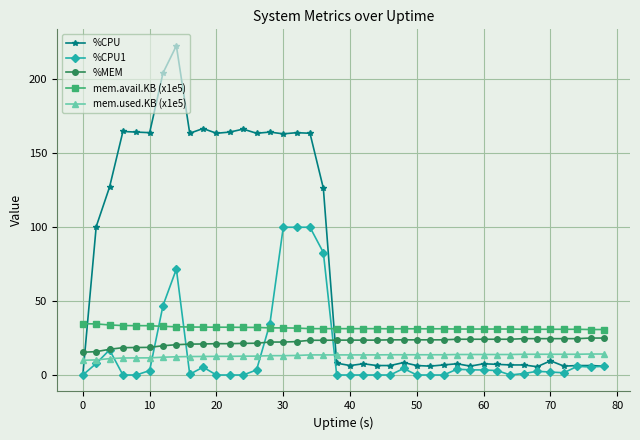

What is the highest value of the %MEM series?

25.0